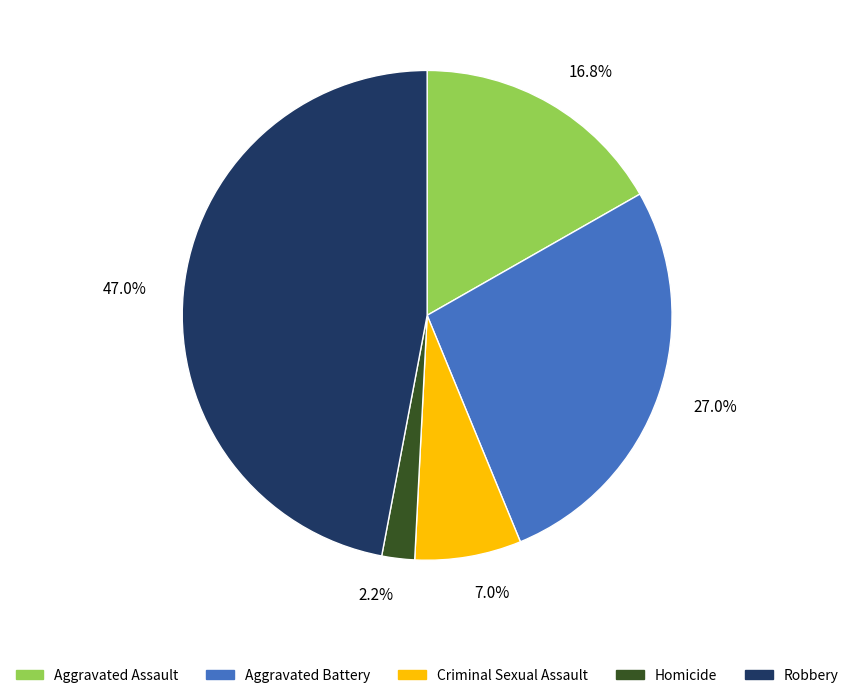

Count the number of slices in the pie.

5